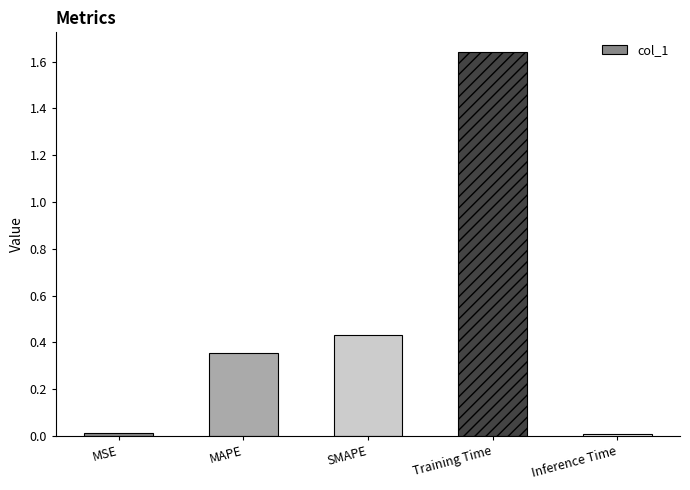

How many bars are there in total?

5